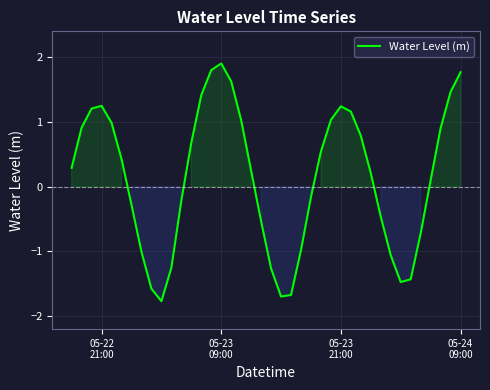

How many lines are shown in the chart?

1